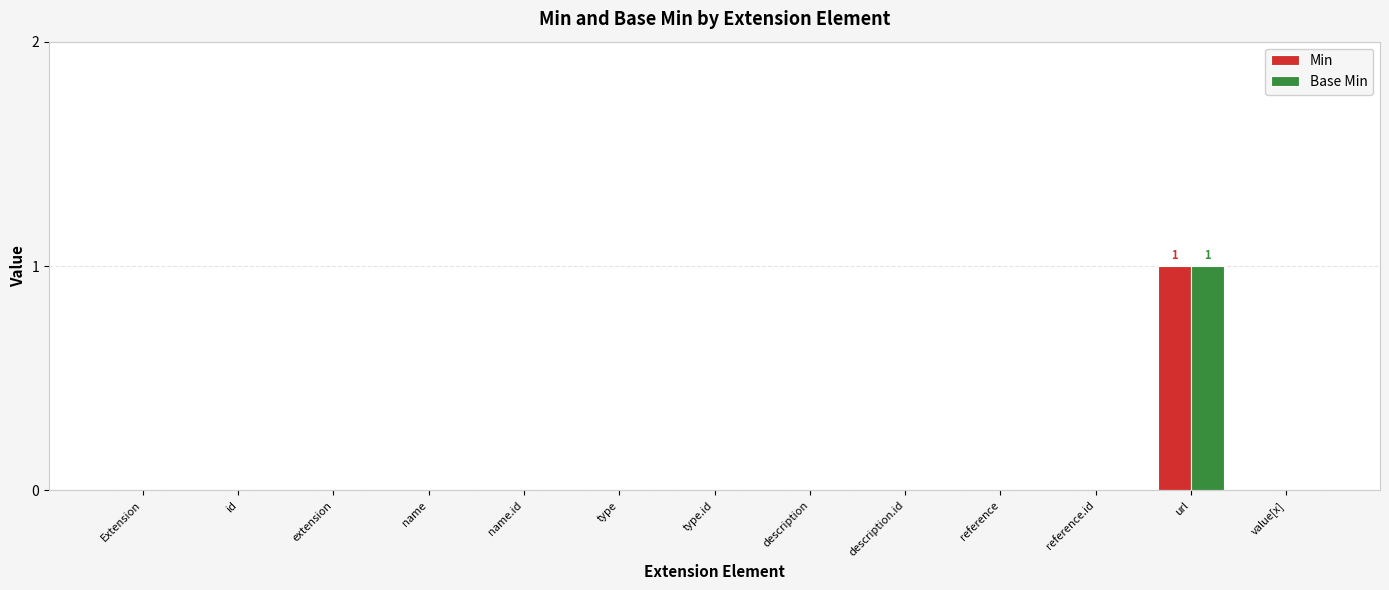

Which label corresponds to the largest value in the chart?

url